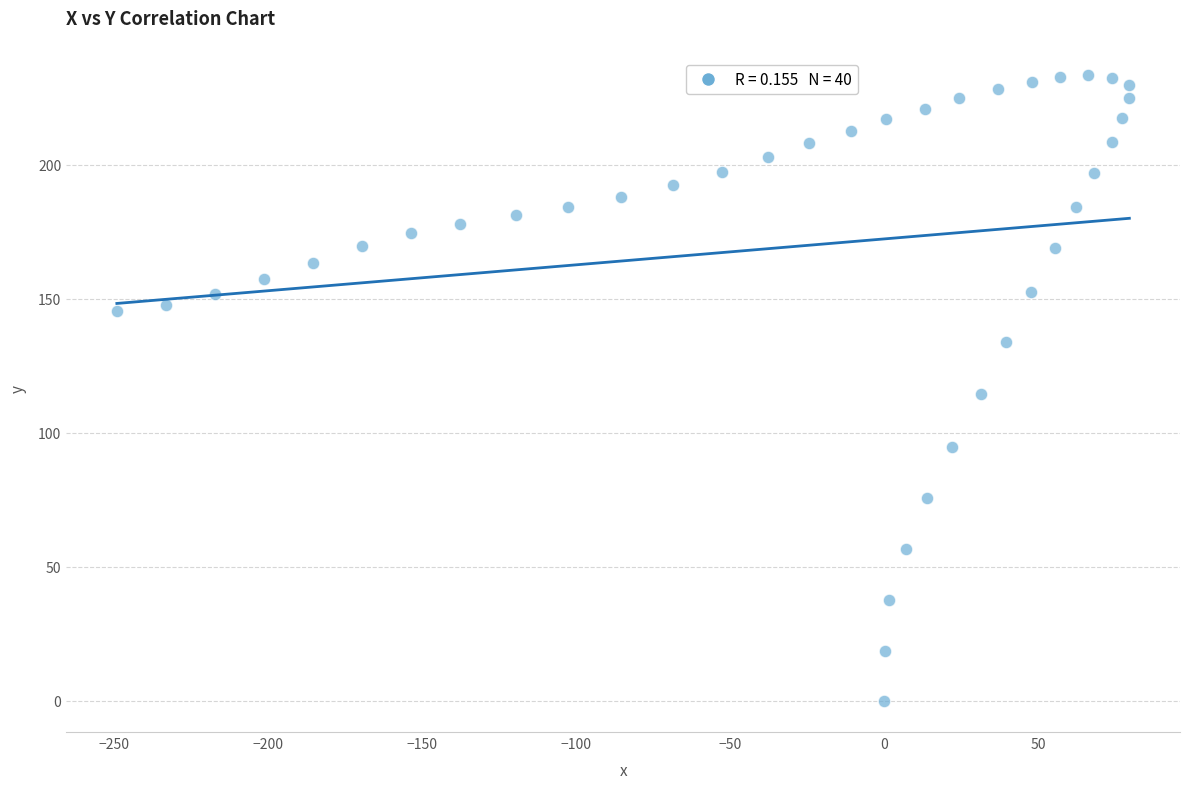

What is the range of Y values (max minus min)?

233.6